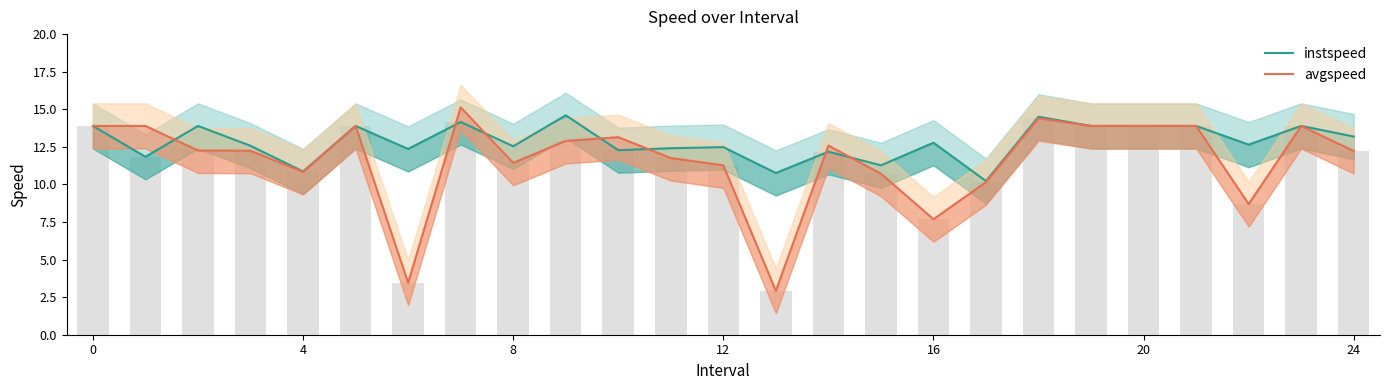

What is the difference between the maximum and minimum values in the avgspeed series?

12.2